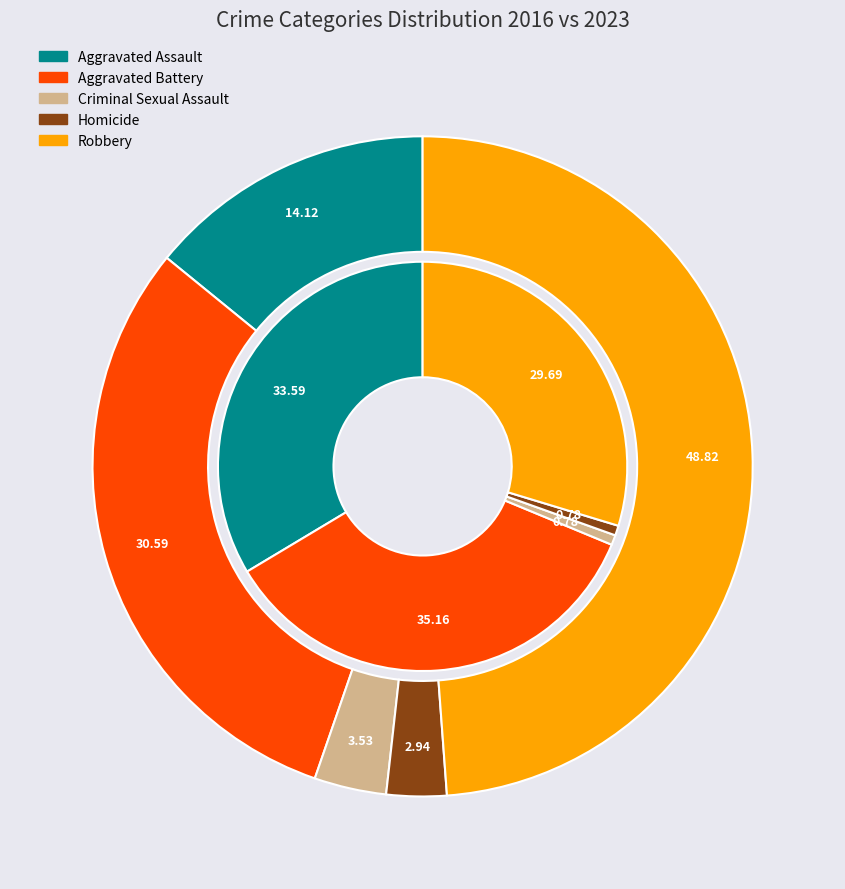

How many slices are in this pie chart?

5